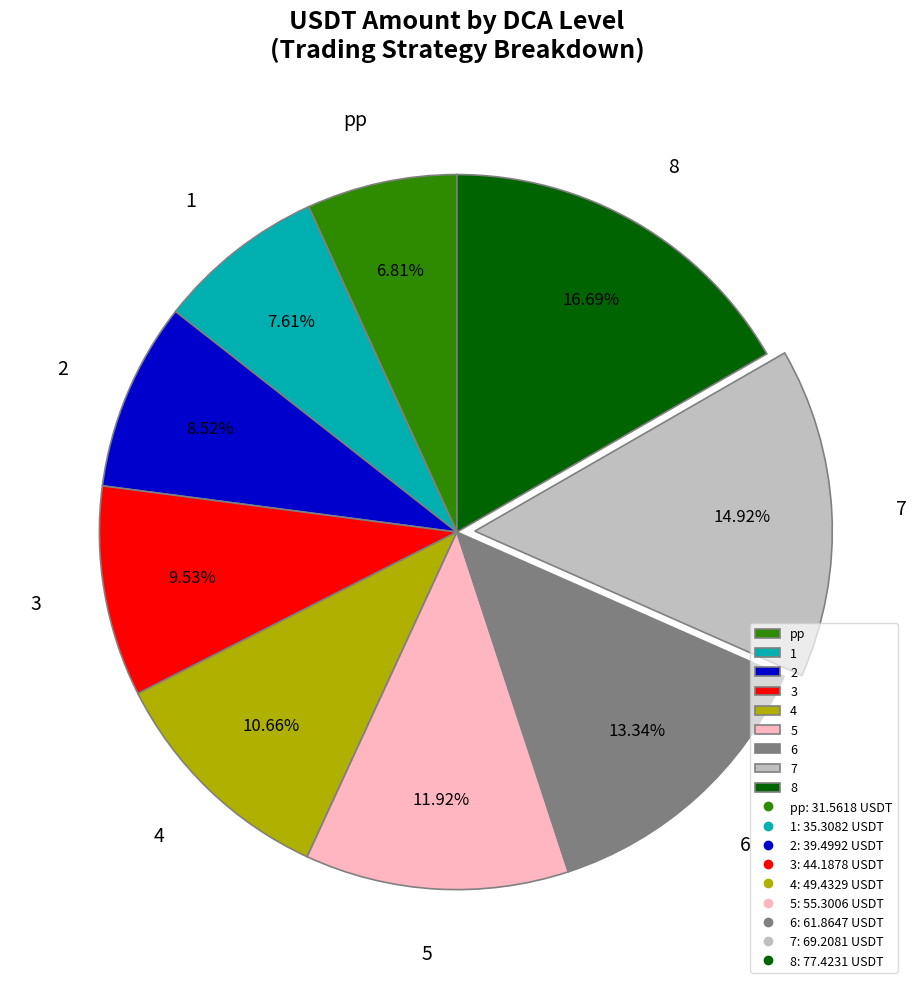

Between 5 and 6, which is larger?

6